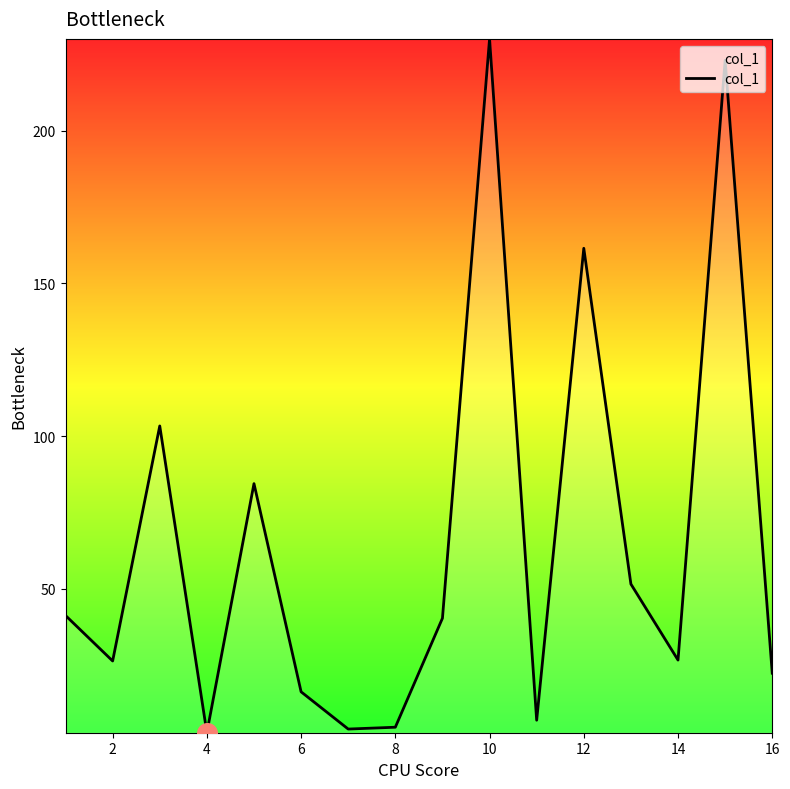

What is the maximum value shown in the chart?

230.1